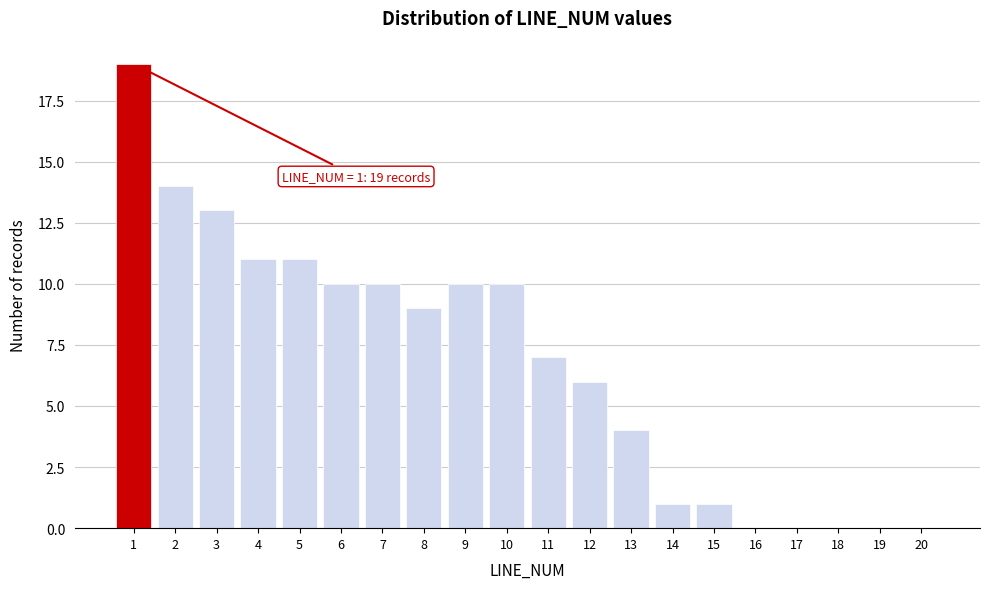

Reading left to right, transcribe all the data shown in this chart.

1=19	2=14	3=13	4=11	5=11	6=10	7=10	8=9	9=10	10=10	11=7	12=6	13=4	14=1	15=1	16=0	17=0	18=0	19=0	20=0